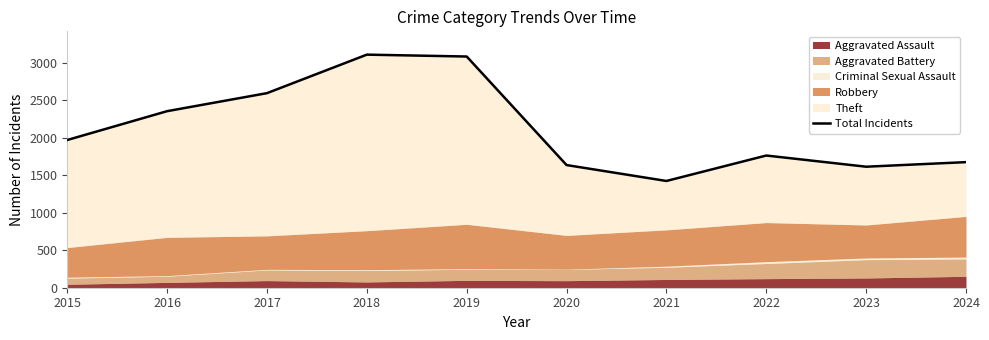

True or false: there are more than 1 points higher than both neighbors.

True